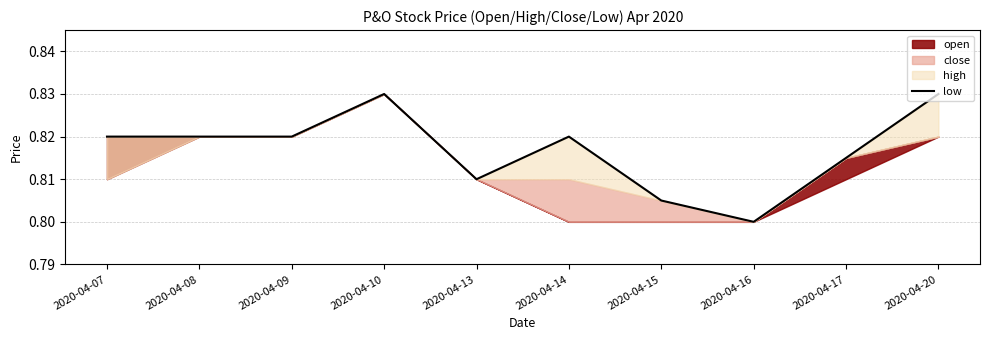

What is the minimum value shown in the chart?

0.8